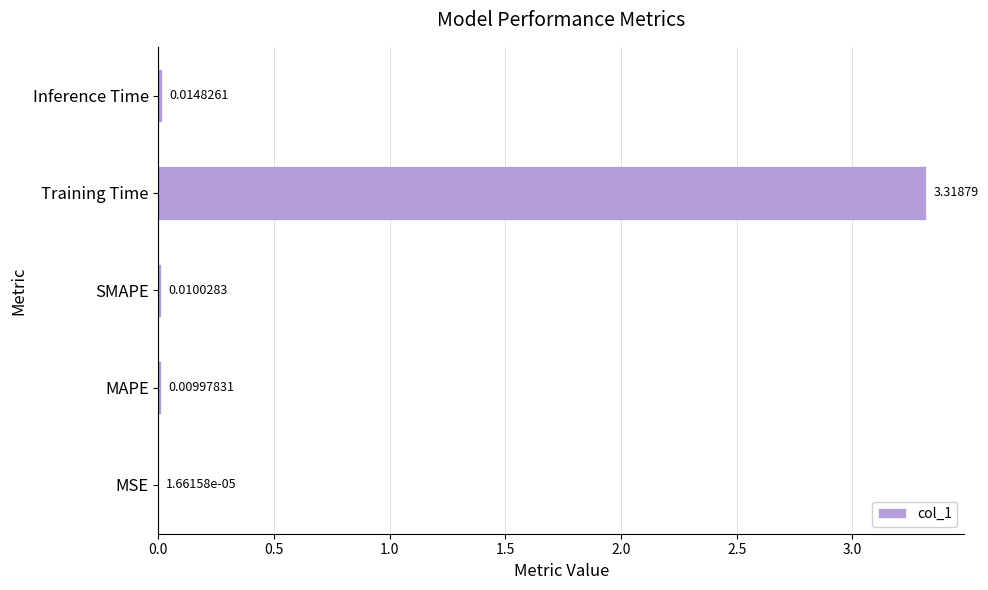

What is the change in value from SMAPE to Training Time?

+3.3